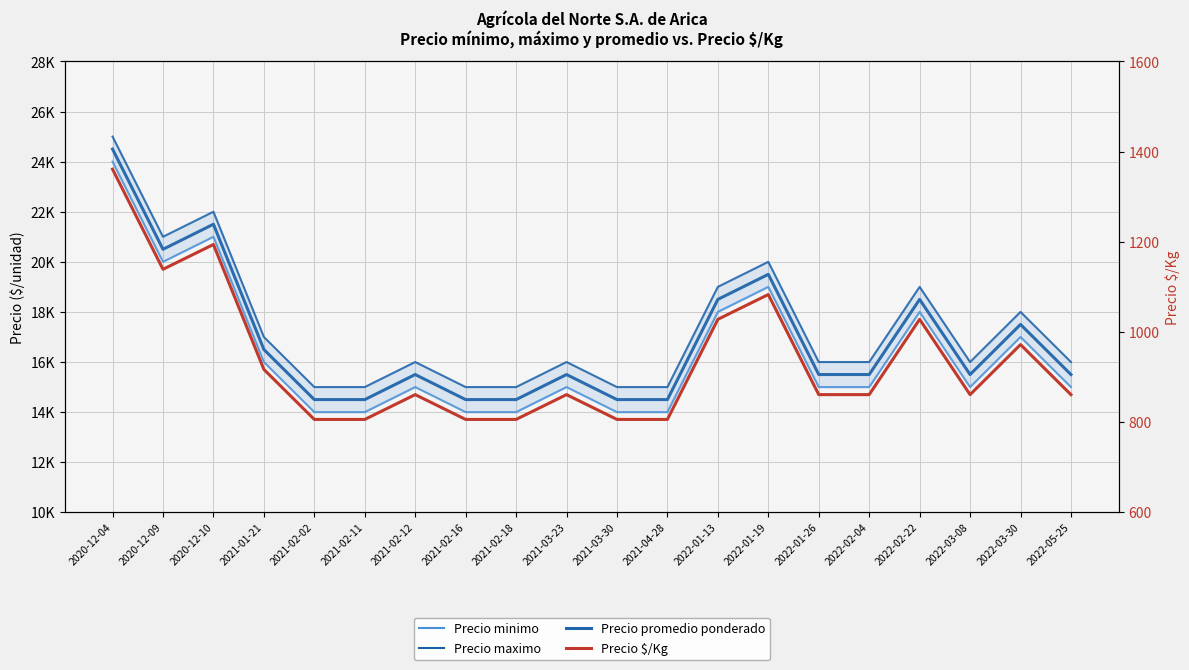

What is the spread (max minus min) of values at 2022-05-25?

15139